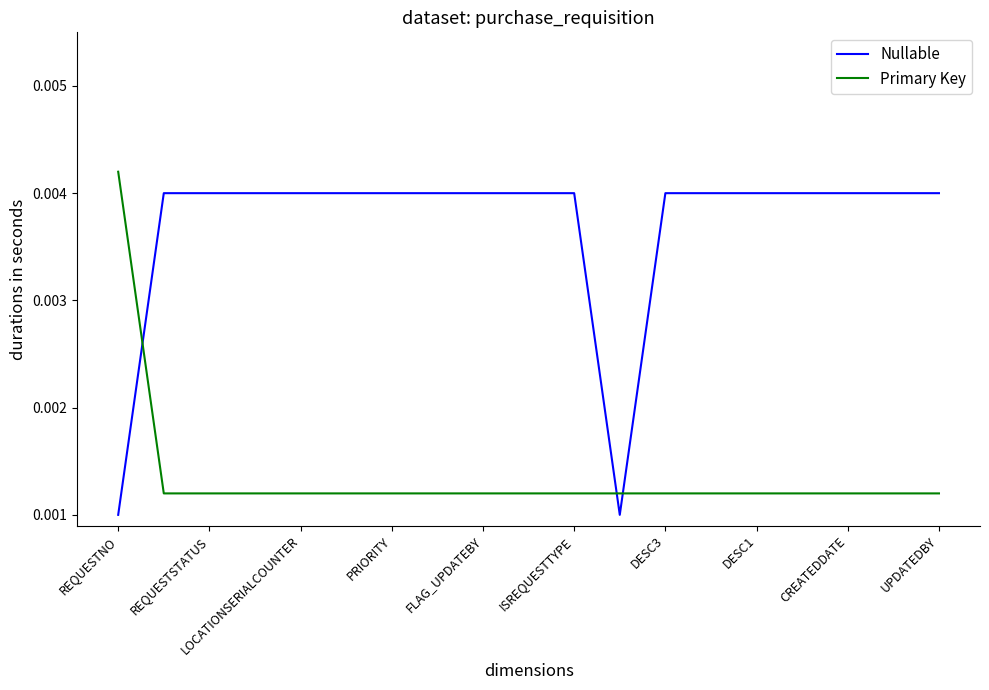

Rank the series by their maximum value, from highest to lowest.

Primary Key, Nullable